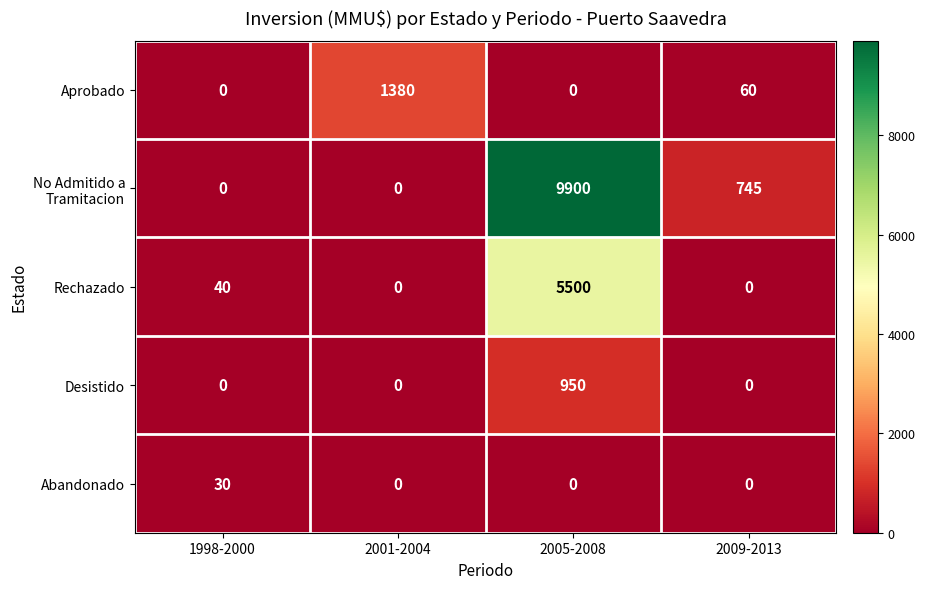

How many values in the Aprobado series are below 60?

2